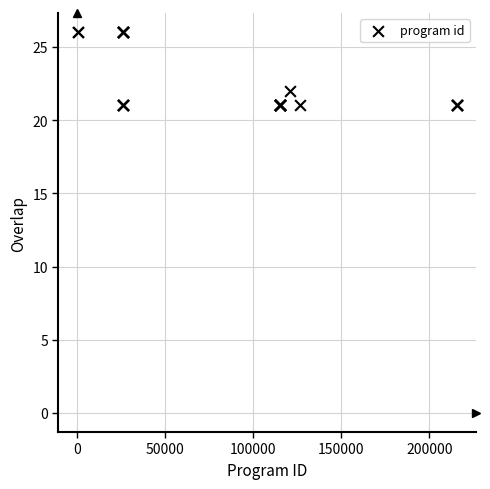

What Y value in the scatter plot is closest to 23?

22